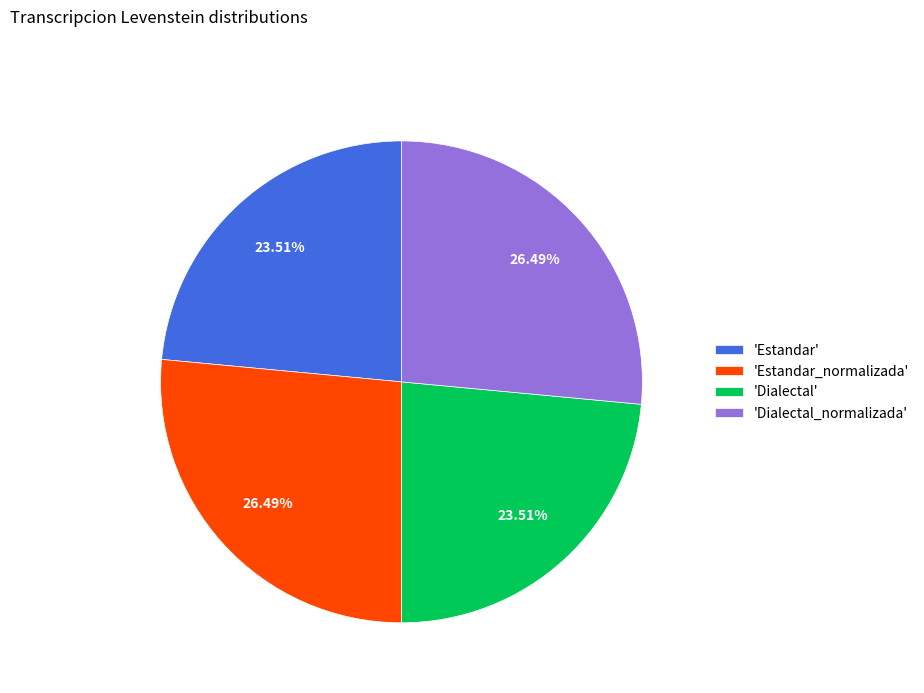

Does 'Estandar_normalizada' represent more than half of the total?

No